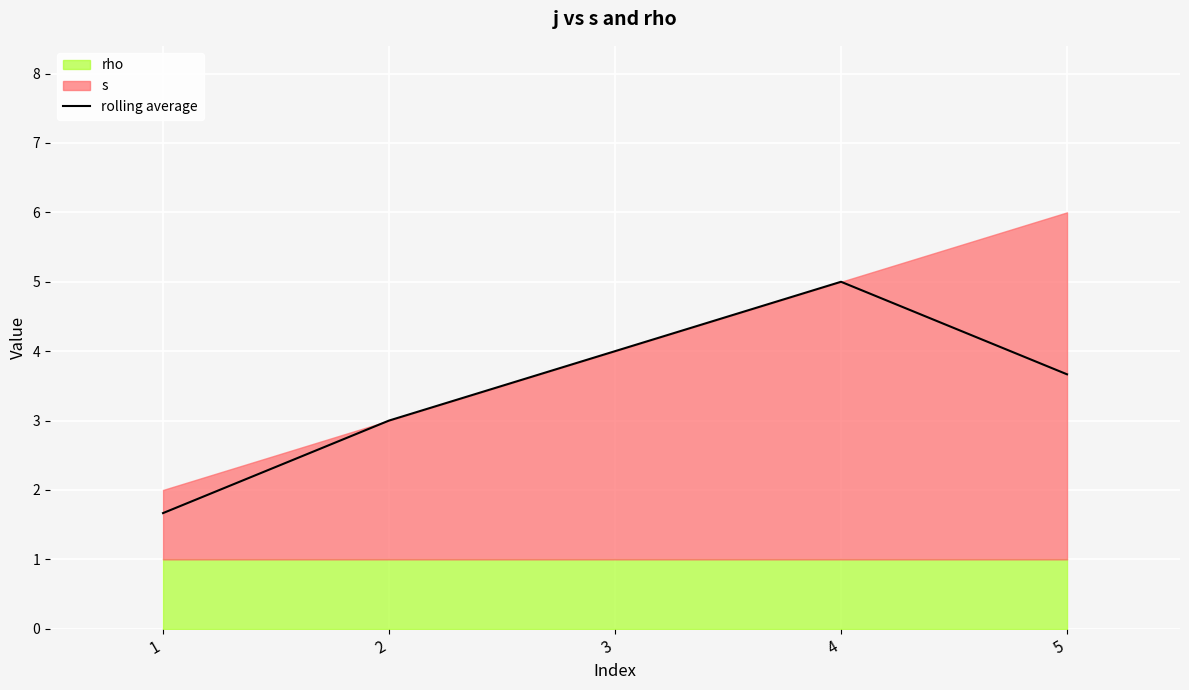

The value of rolling average at 2 is 1.7. True or false?

False